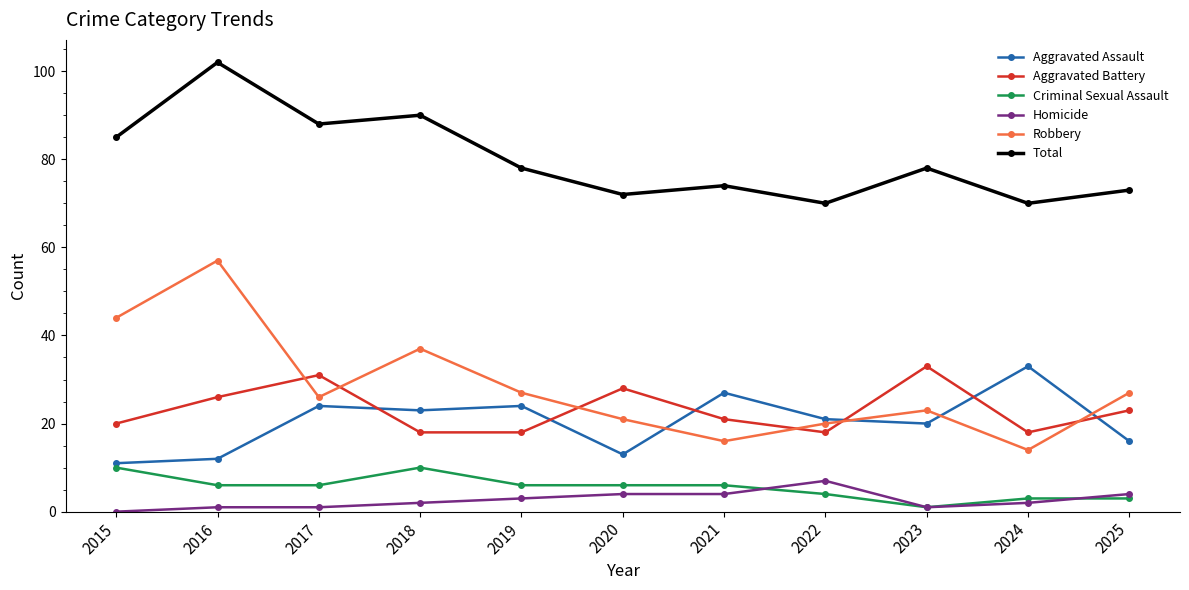

What is the difference between the second highest and minimum values in the Homicide series?

4